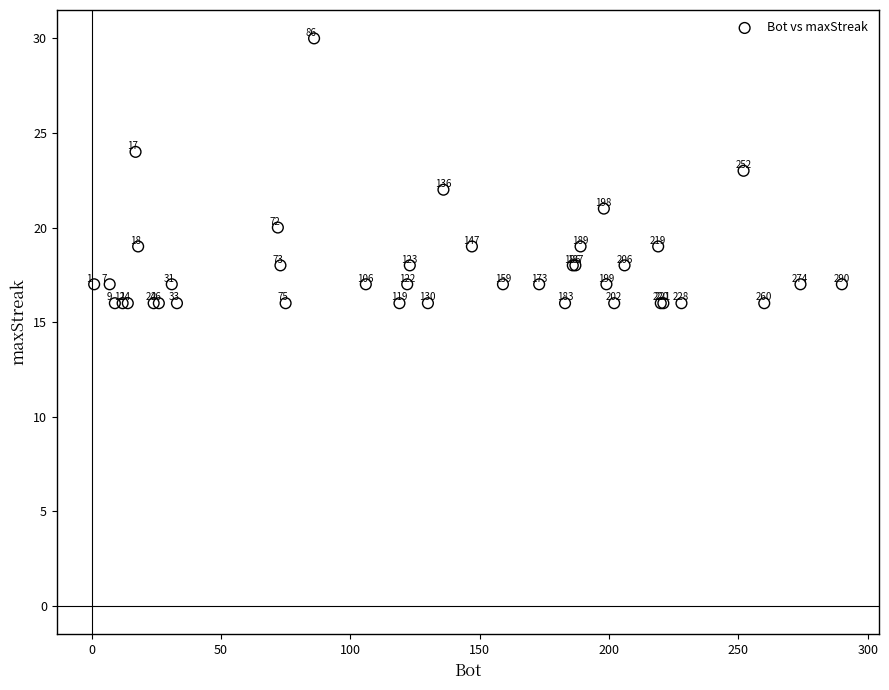

What Y value in the scatter plot is closest to 23?

23